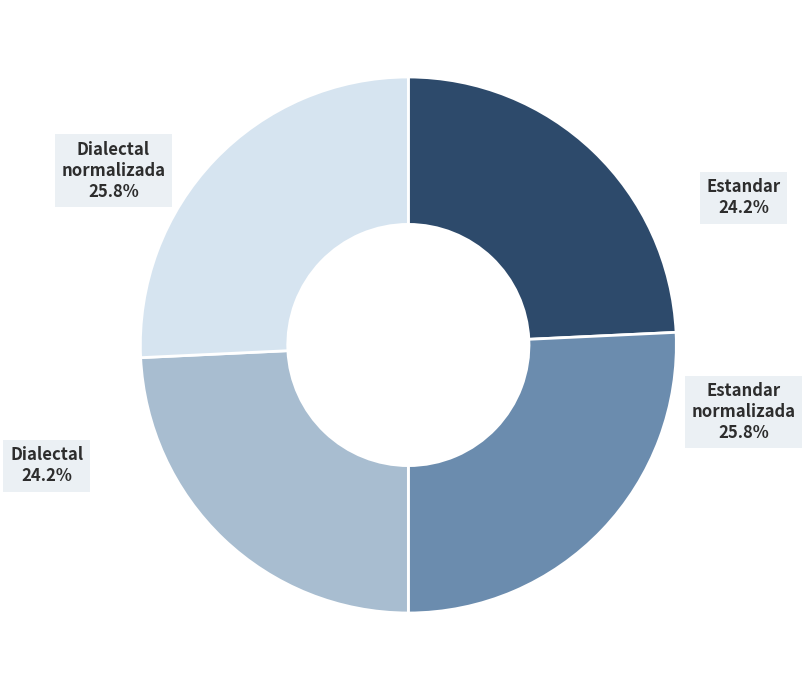

To the nearest percent, what is the average slice percentage?

25%